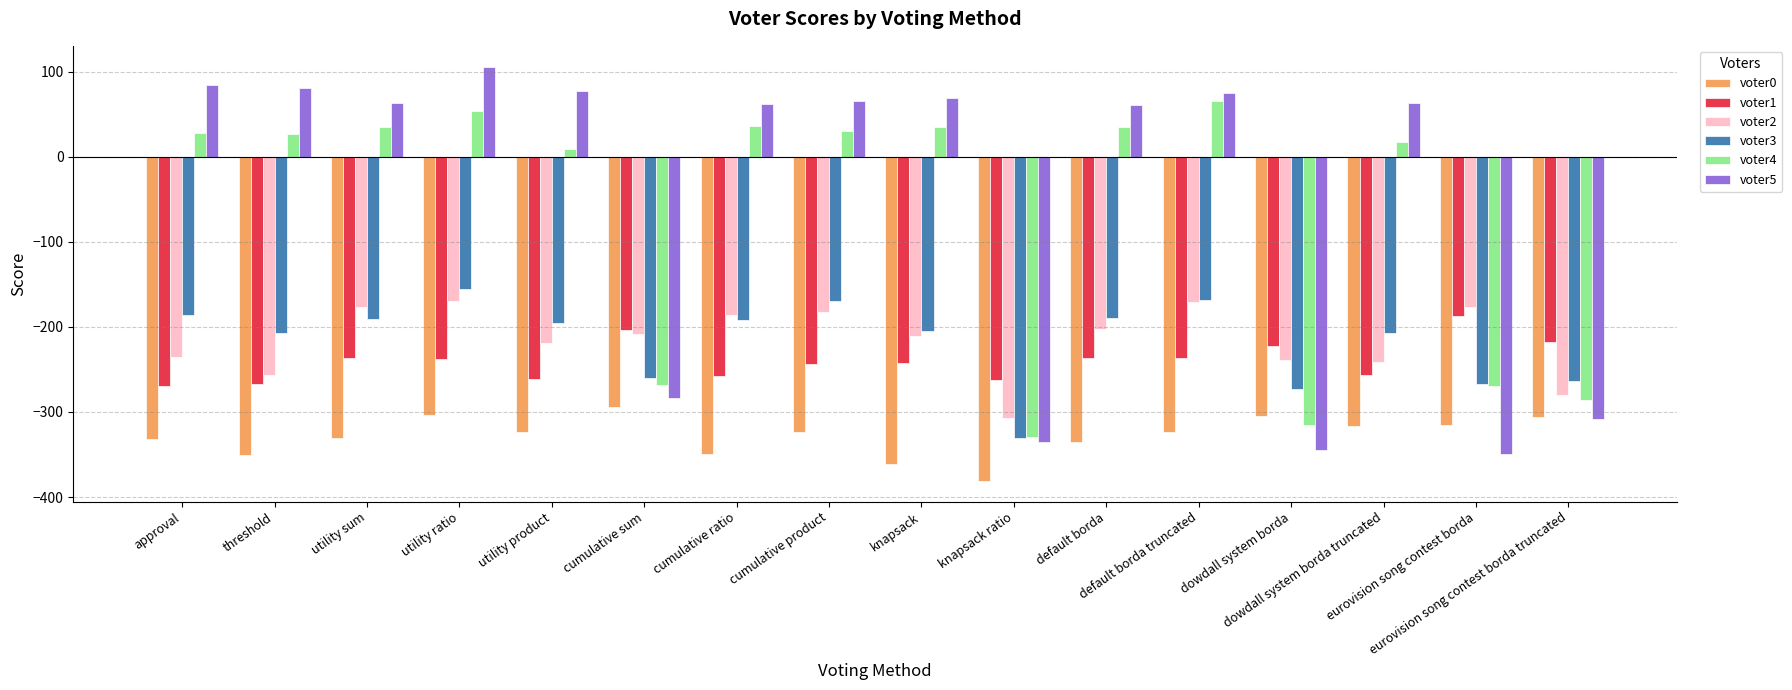

Is it true that voter2 equals -186 at cumulative ratio?

True